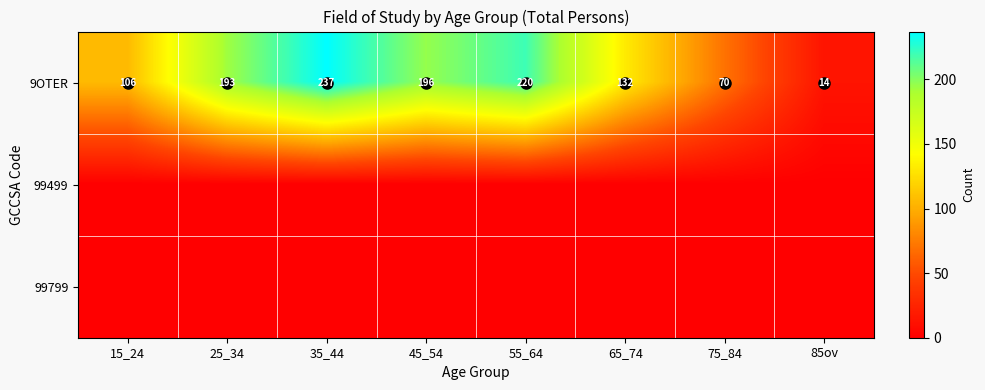

What is the difference between the 9OTER values at 55_64 and 85ov?

206